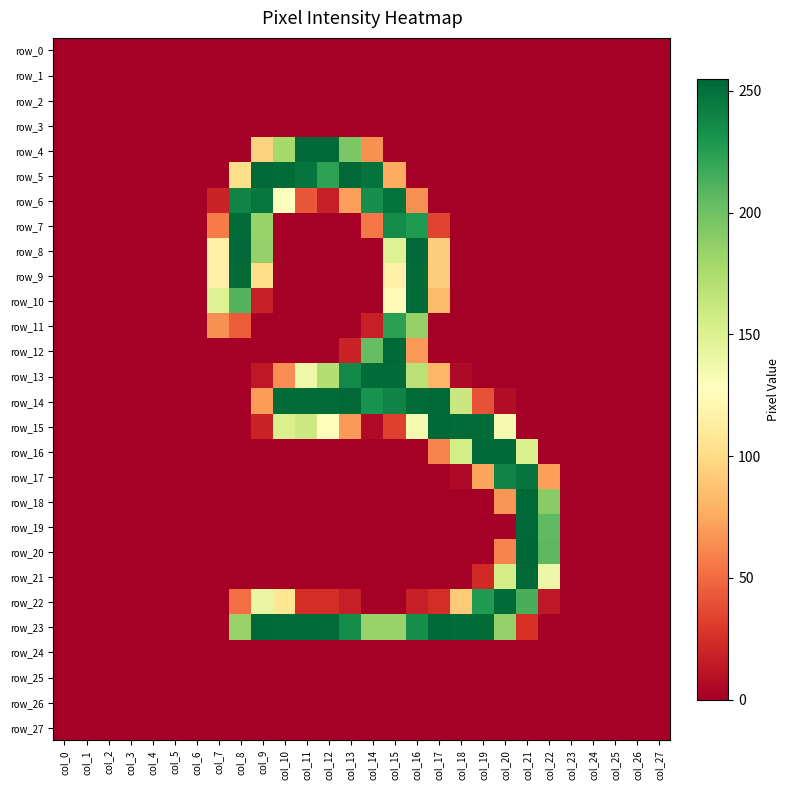

At which label is row_12 closest to 127?

col_16